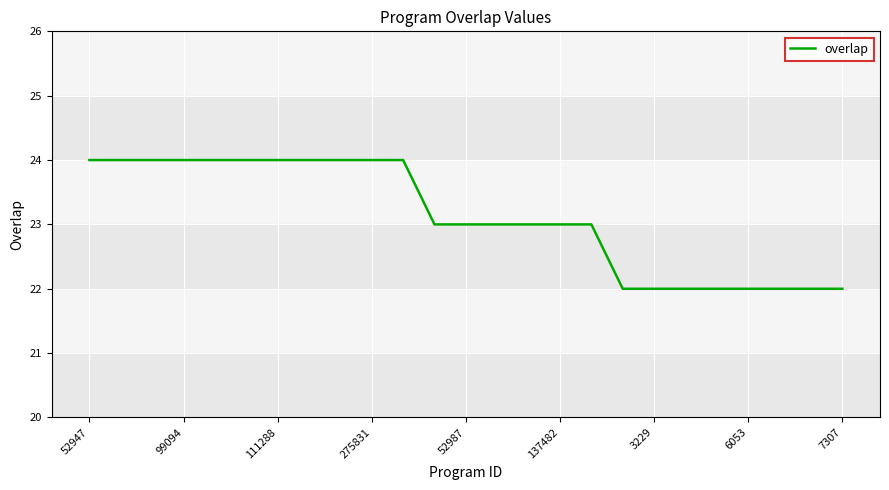

What is the minimum value shown in the chart?

22